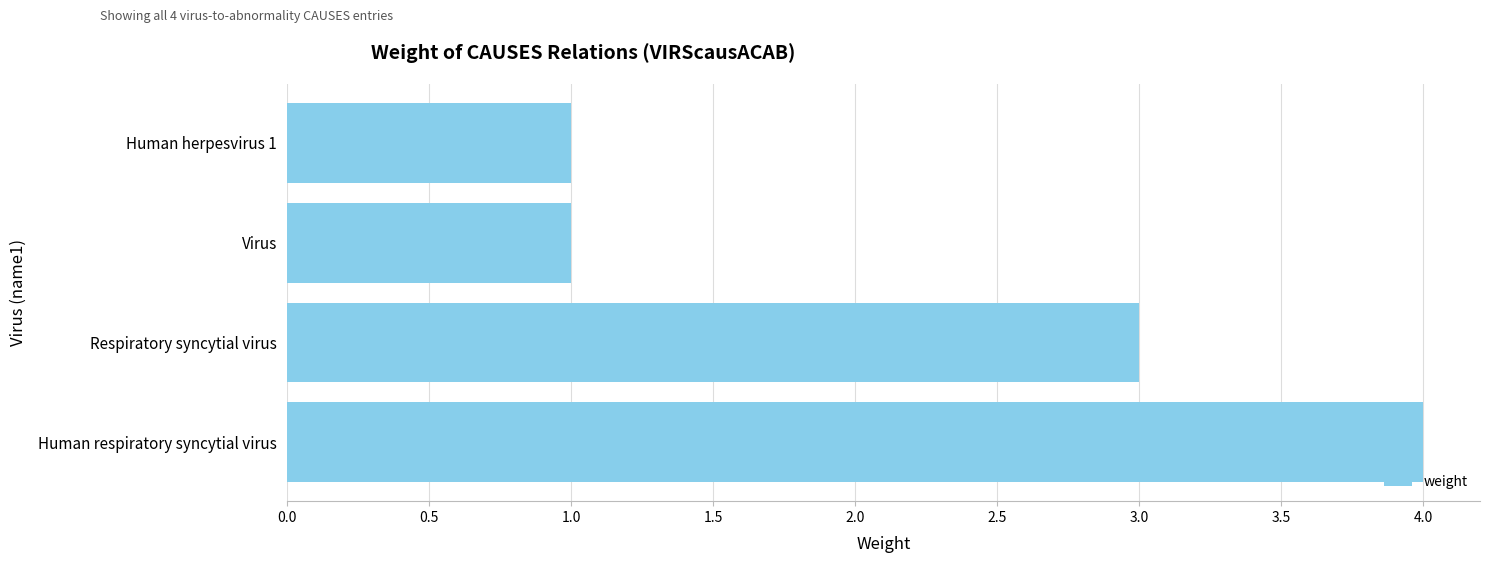

Count the number of data series in this chart.

1